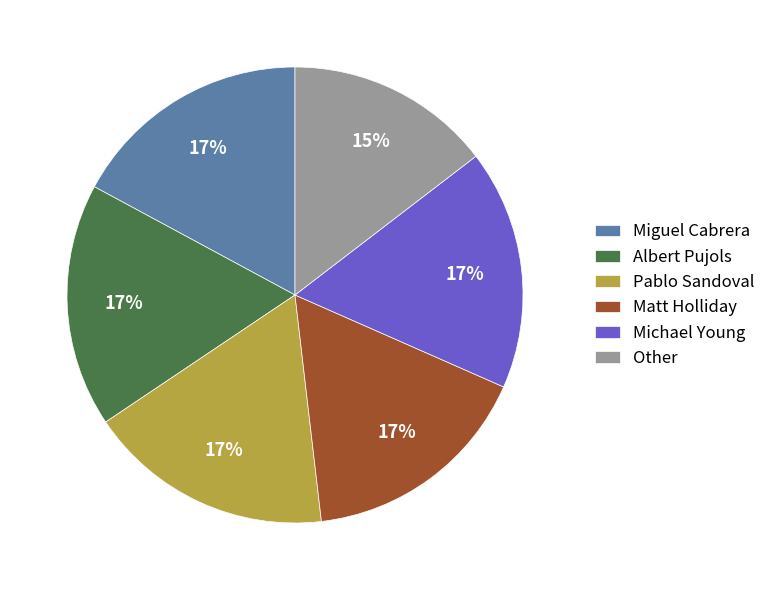

Between Other and Miguel Cabrera, which is larger?

Miguel Cabrera